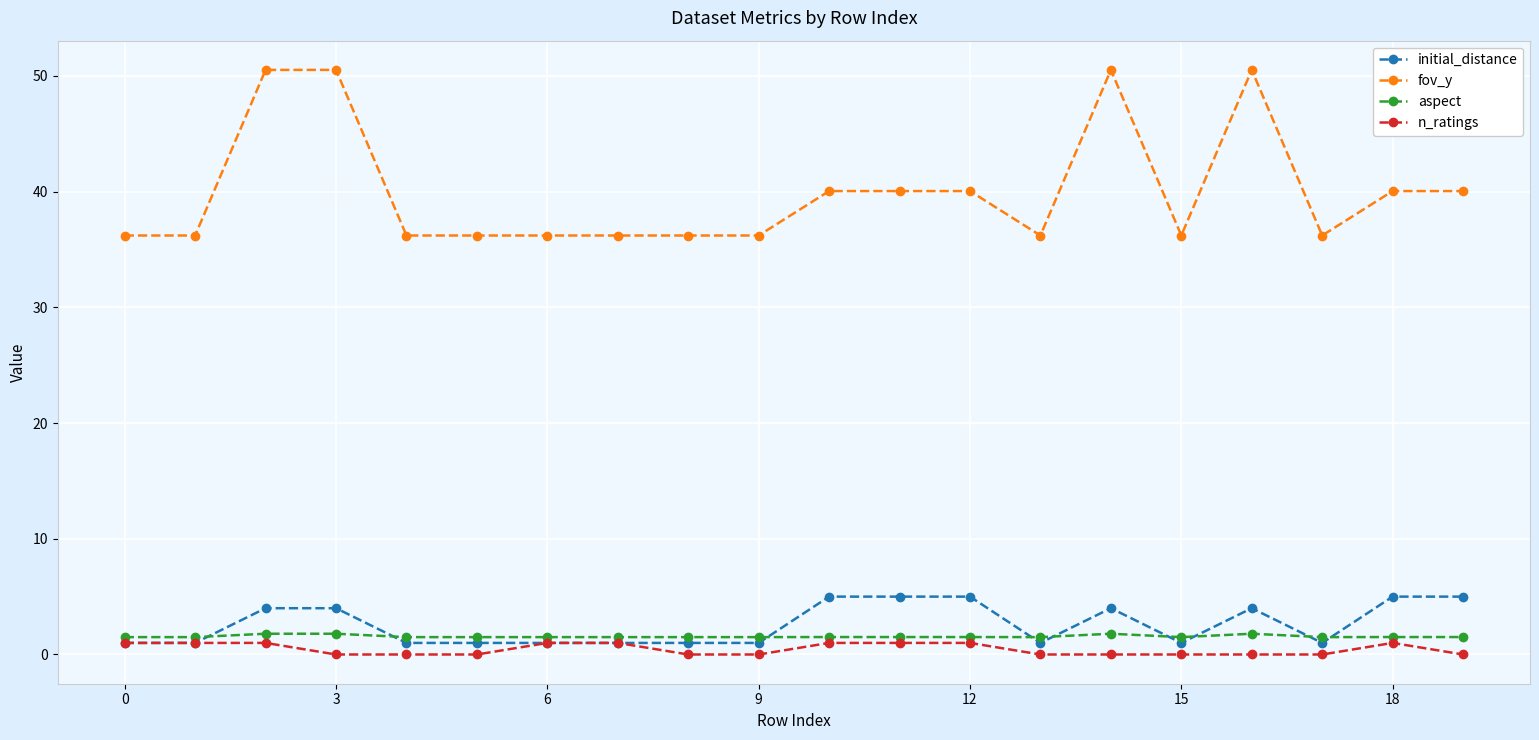

True or false: aspect and fov_y cross at least once.

False